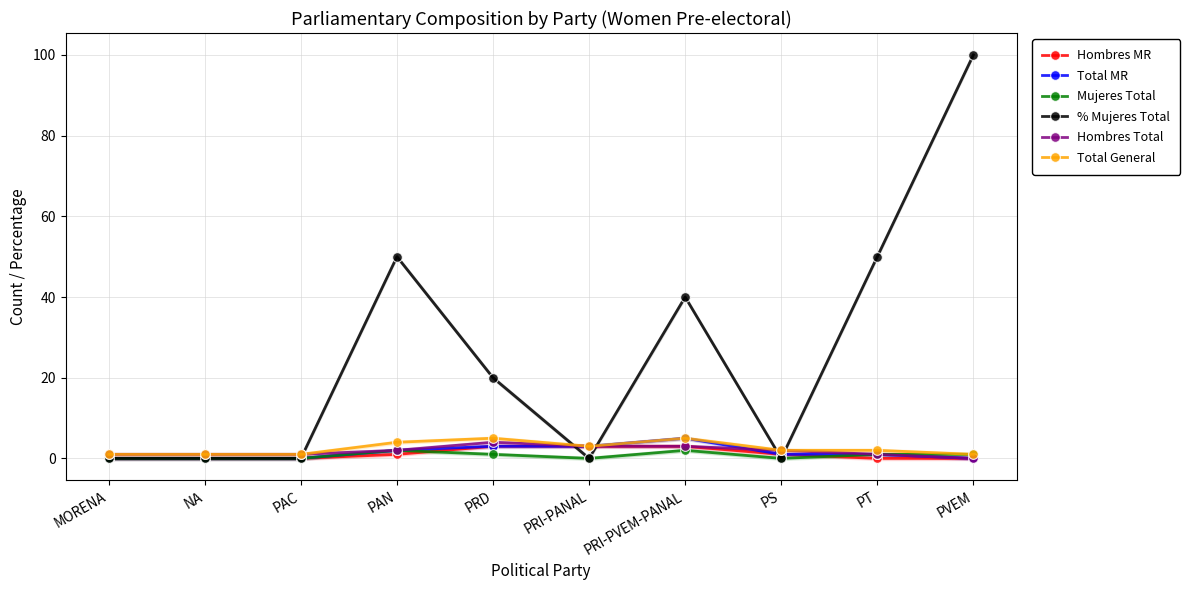

Between which two adjacent categories do % Mujeres Total and Total MR first intersect?

PRD and PRI-PANAL